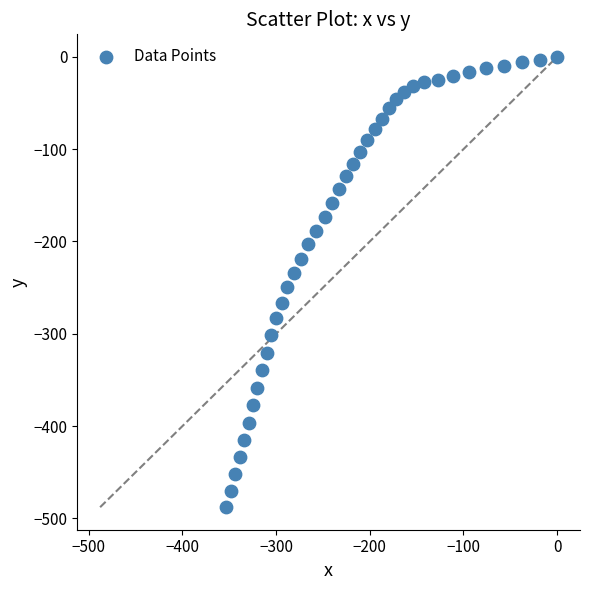

What is the range of X values (max minus min)?

353.1